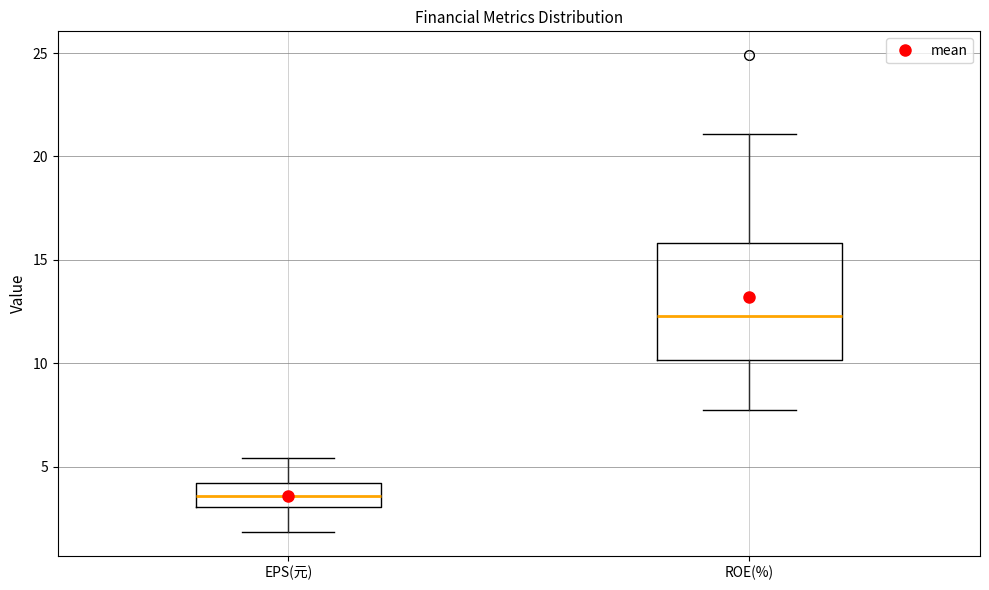

Where does the upper whisker of the box for ROE(%) end on the y-axis? The values are not printed on the chart, so give them approximately, as read against the axis.

21.0